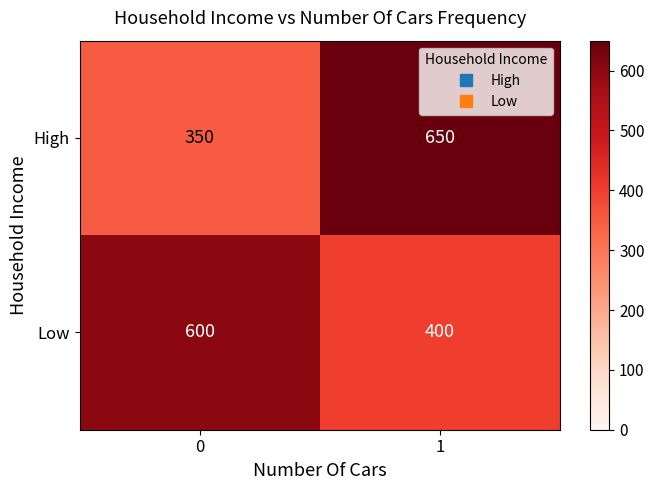

How many distinct data groups are displayed?

2